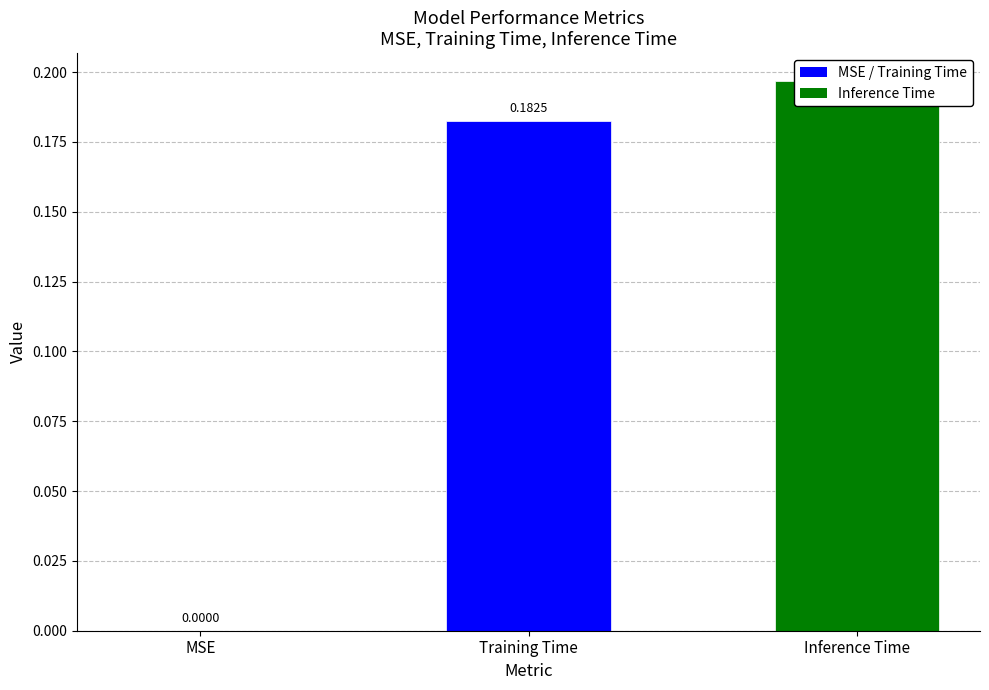

Rank the categories by value from lowest to highest.

MSE, Training Time, Inference Time